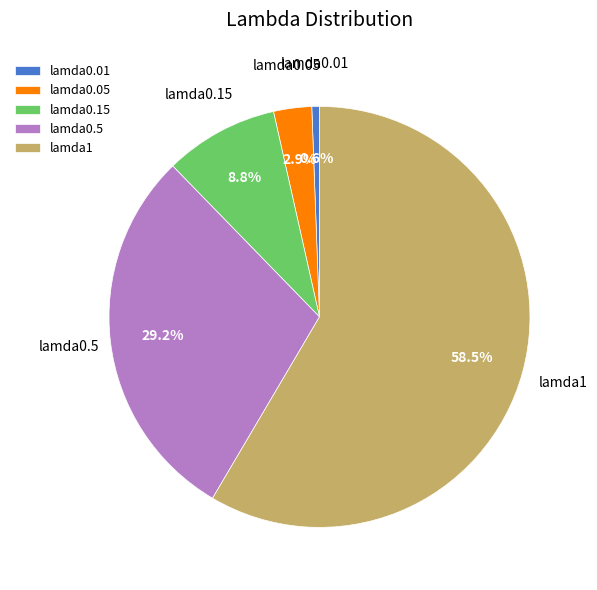

To the nearest percent, what is the difference between the largest and smallest slice percentages?

58%